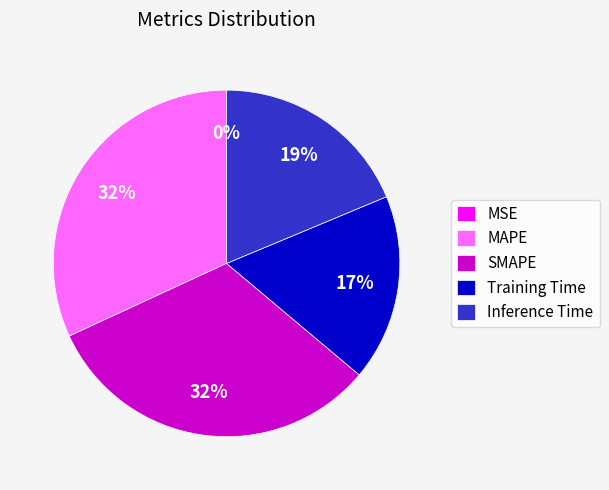

Which has a higher value, SMAPE or Inference Time?

SMAPE